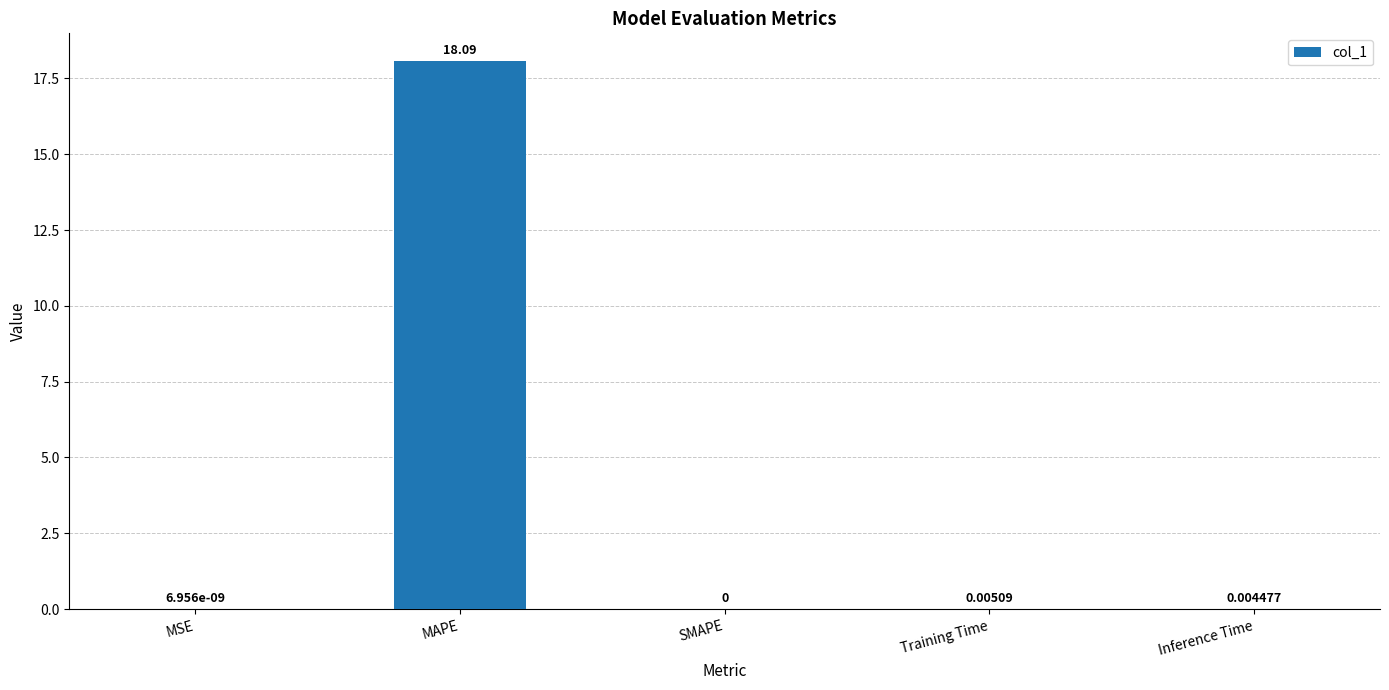

Which has a higher value, Inference Time or MSE?

Inference Time